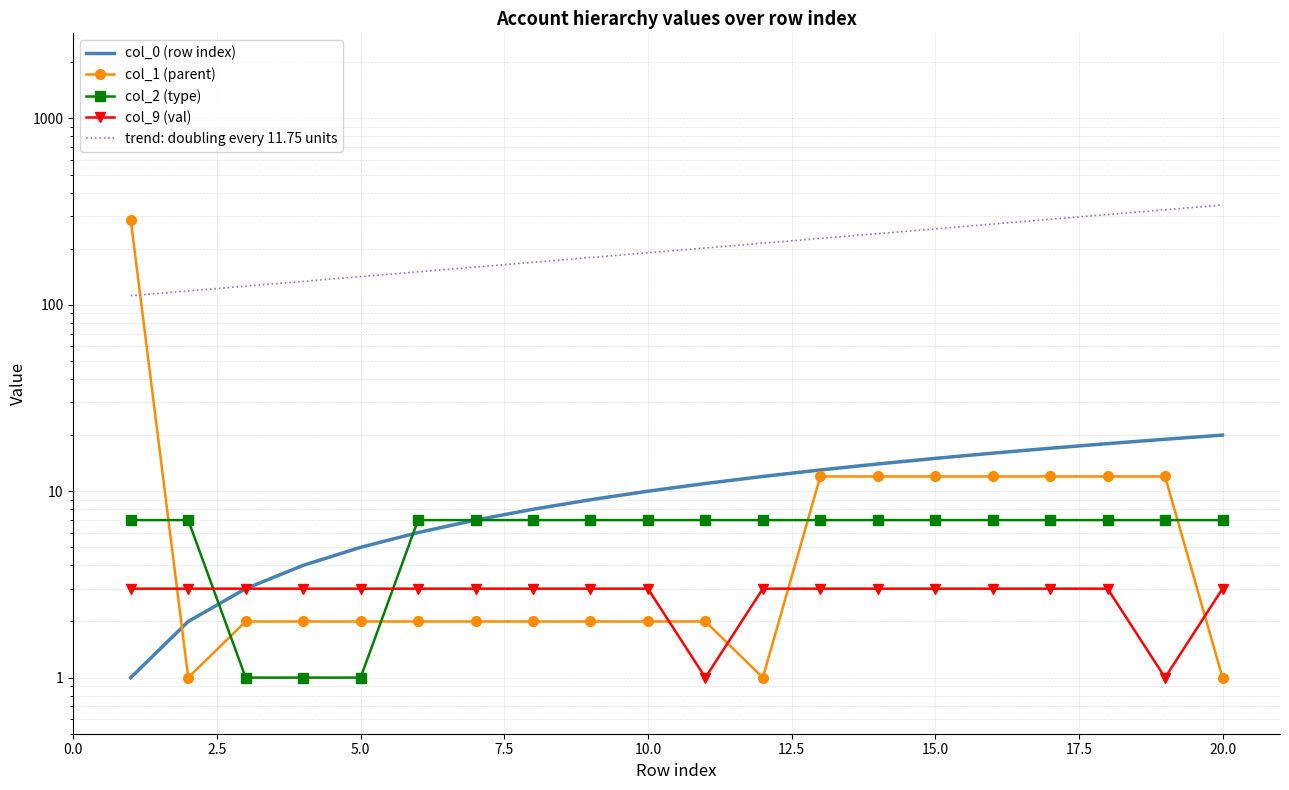

True or false: trend: doubling every 11.75 units and col_9 (val) intersect in this chart.

False